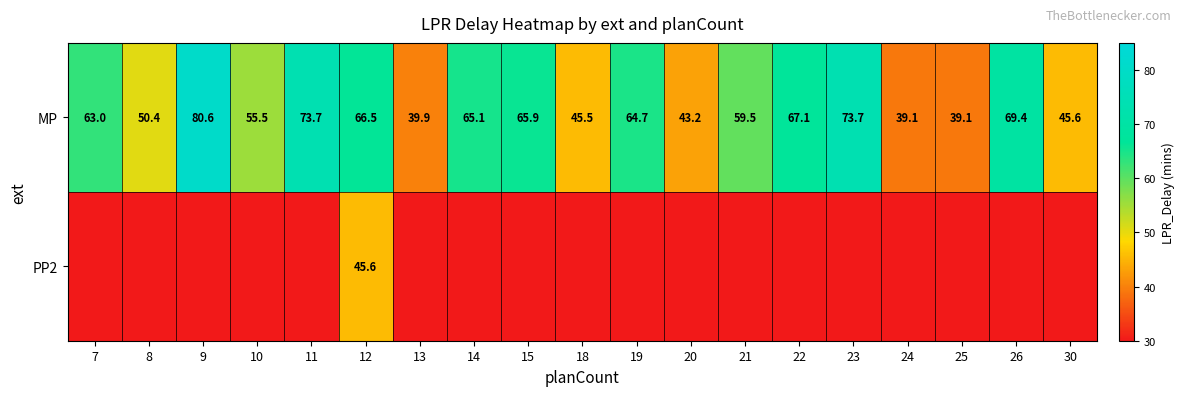

Rank the series at 12 from lowest to highest value.

PP2, MP